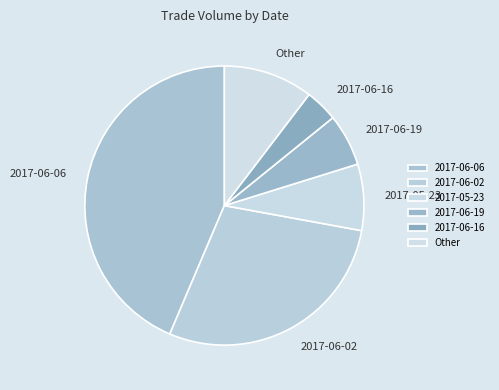

Between 2017-06-19 and Other, which is larger?

Other